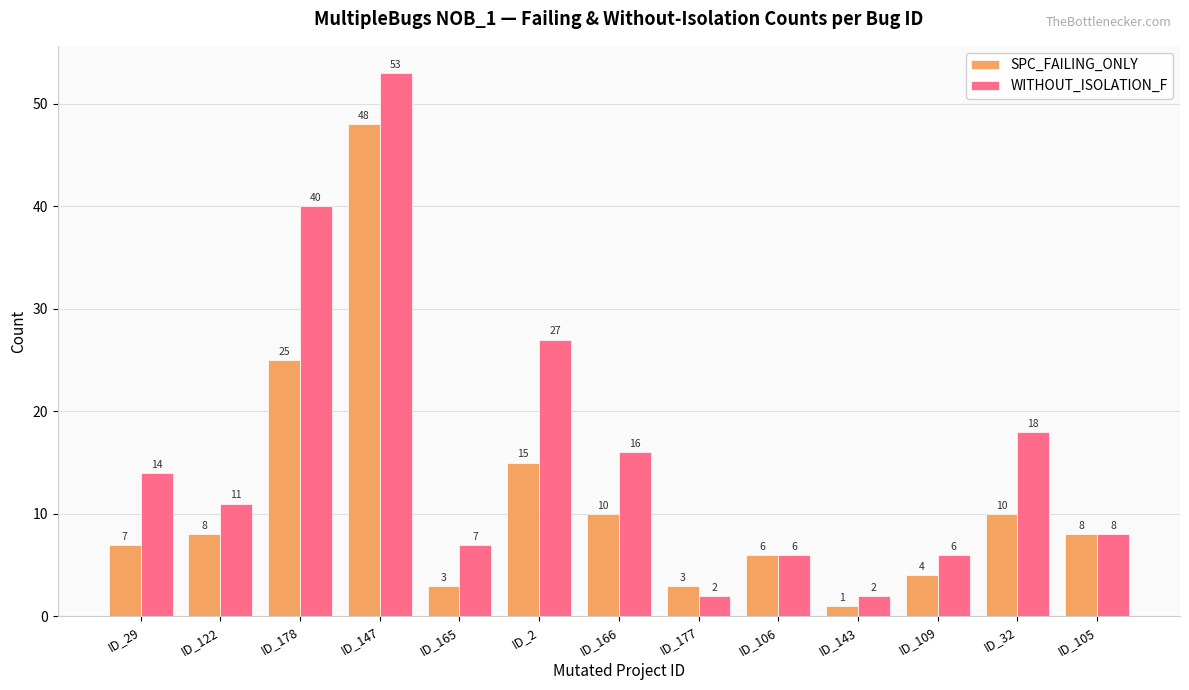

What is the difference between the SPC_FAILING_ONLY values at ID_147 and ID_105?

40